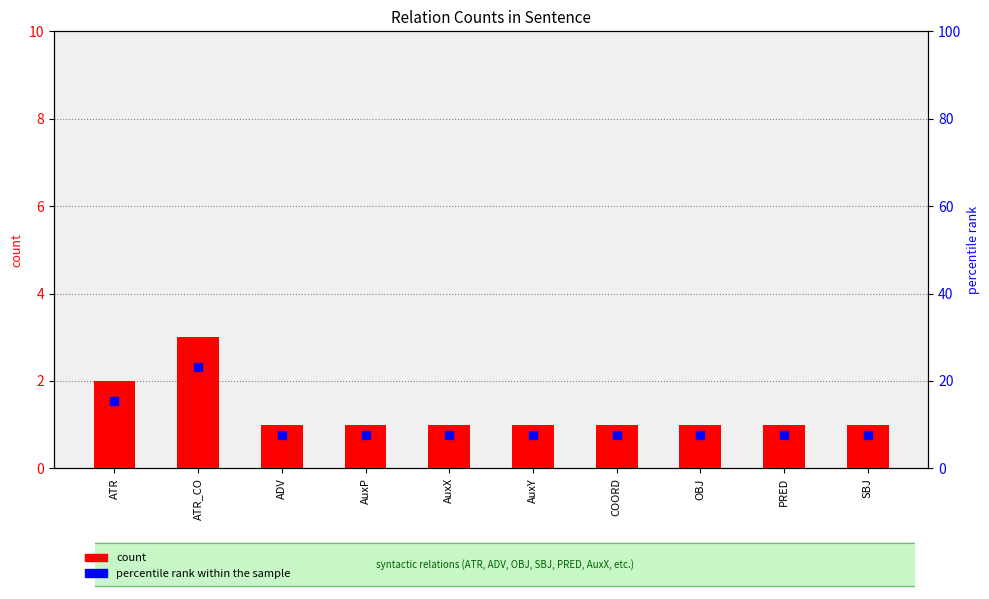

Which series has the largest Y range (max minus min)?

percentile rank within the sample